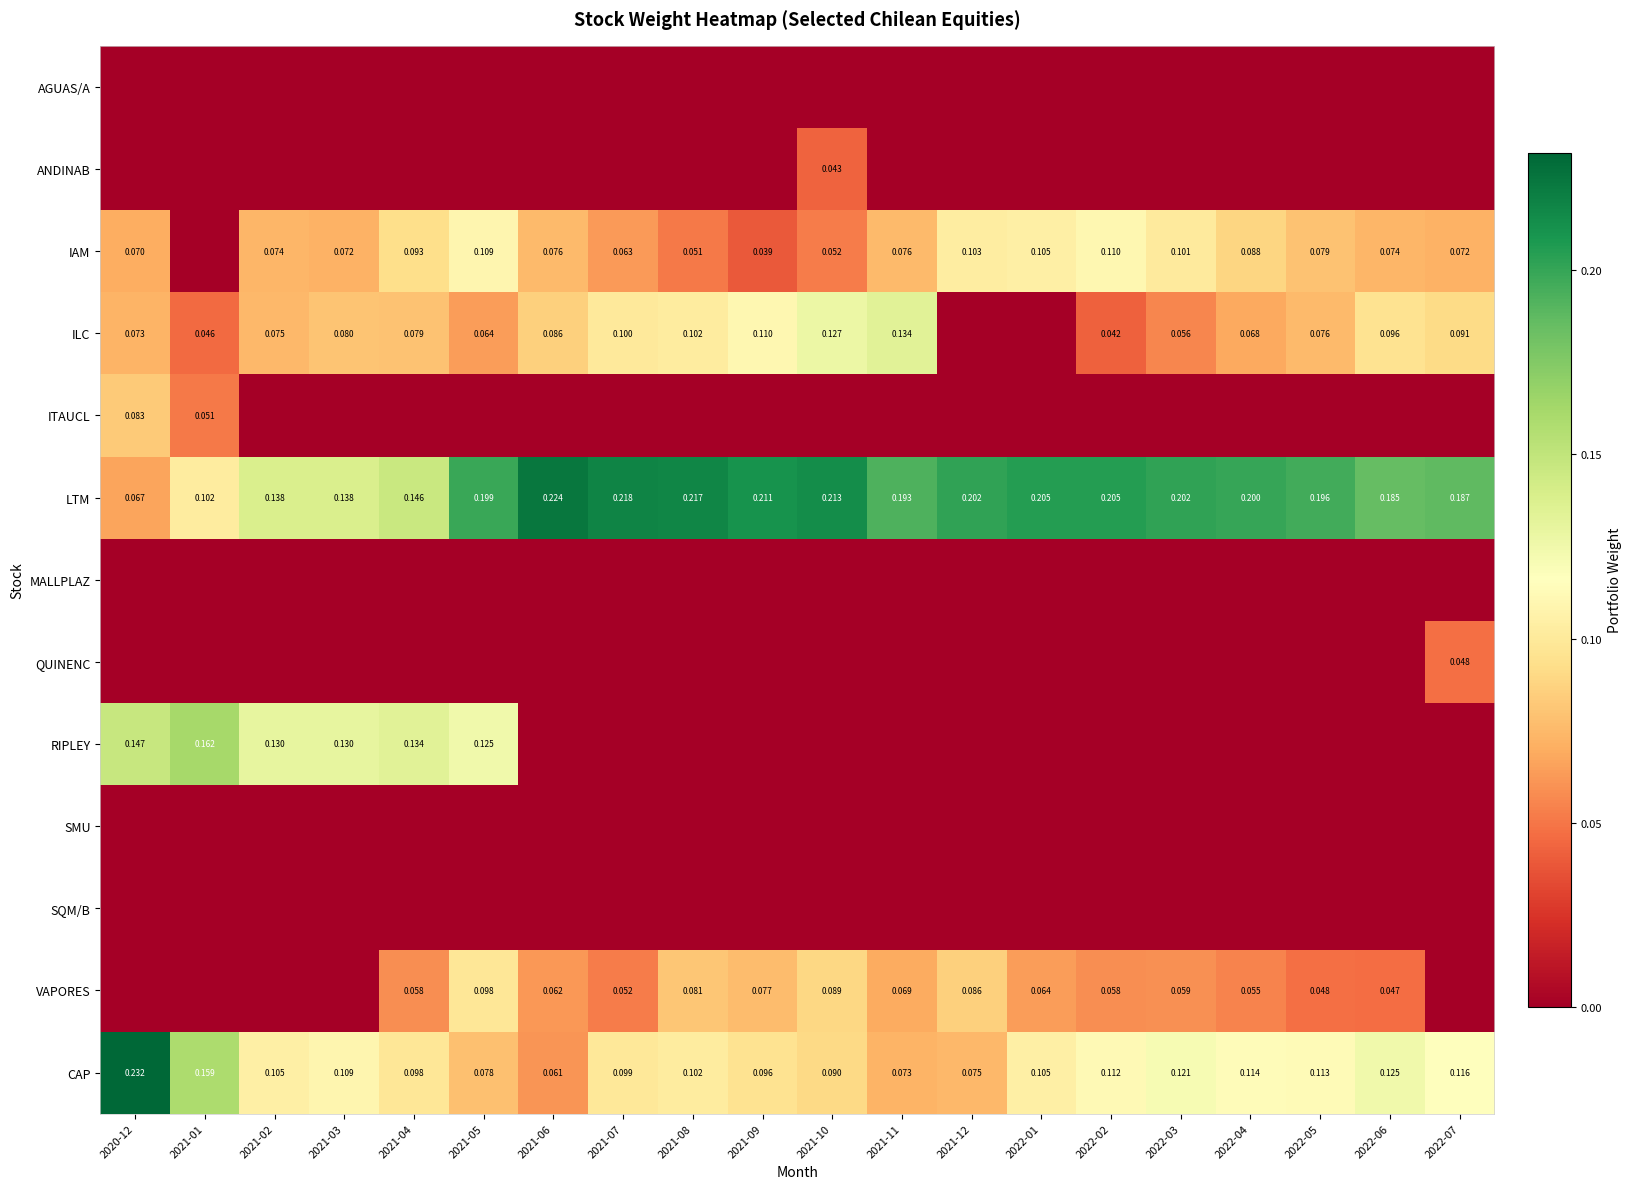

How many values in the IAM series exceed 0?

19